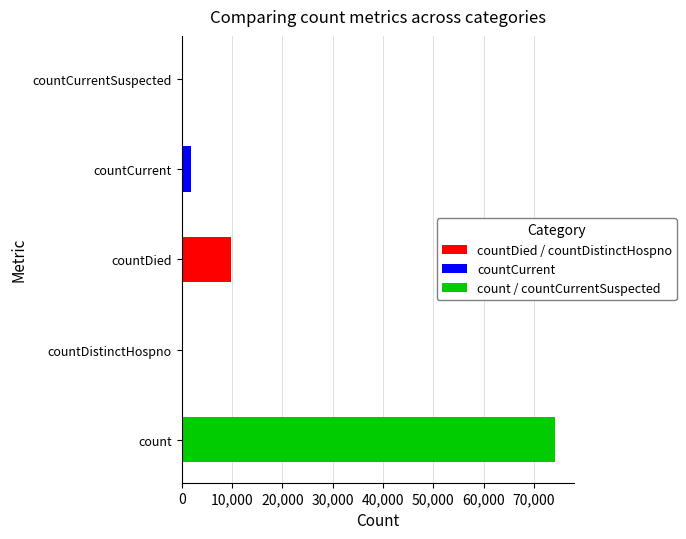

Are the bars grouped side by side (vs. stacked)?

No